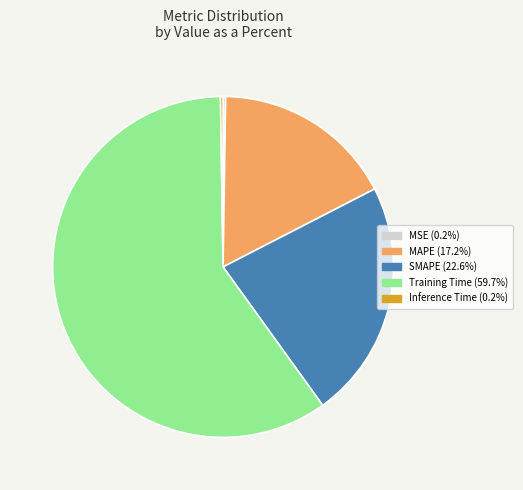

Is there any slice that represents more than half of the pie?

Yes